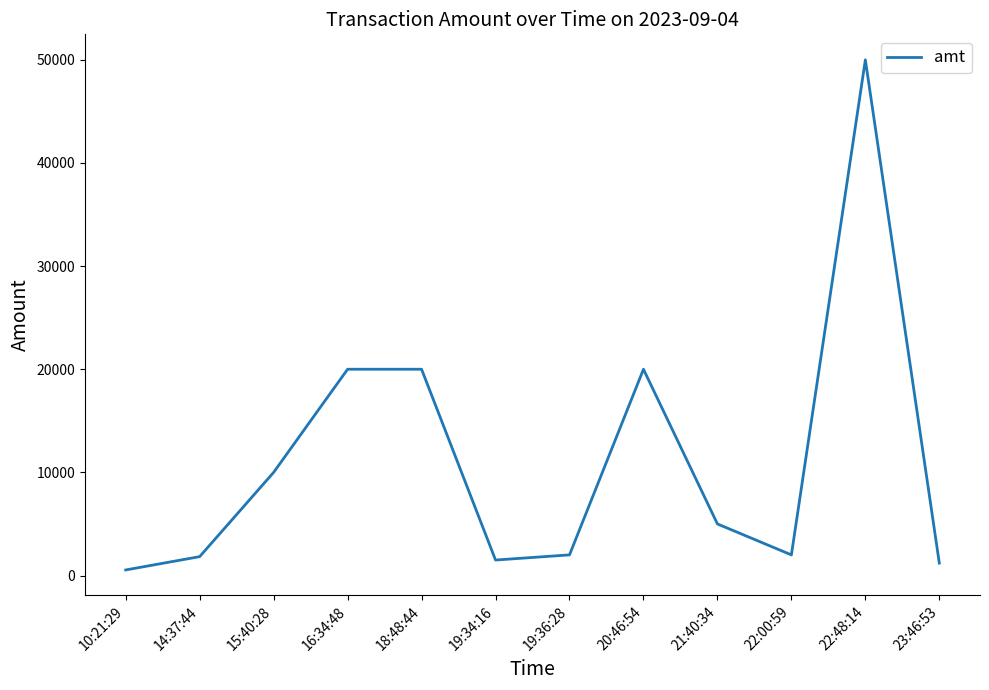

Is it true that the value at 20:46:54 is 4236?

False